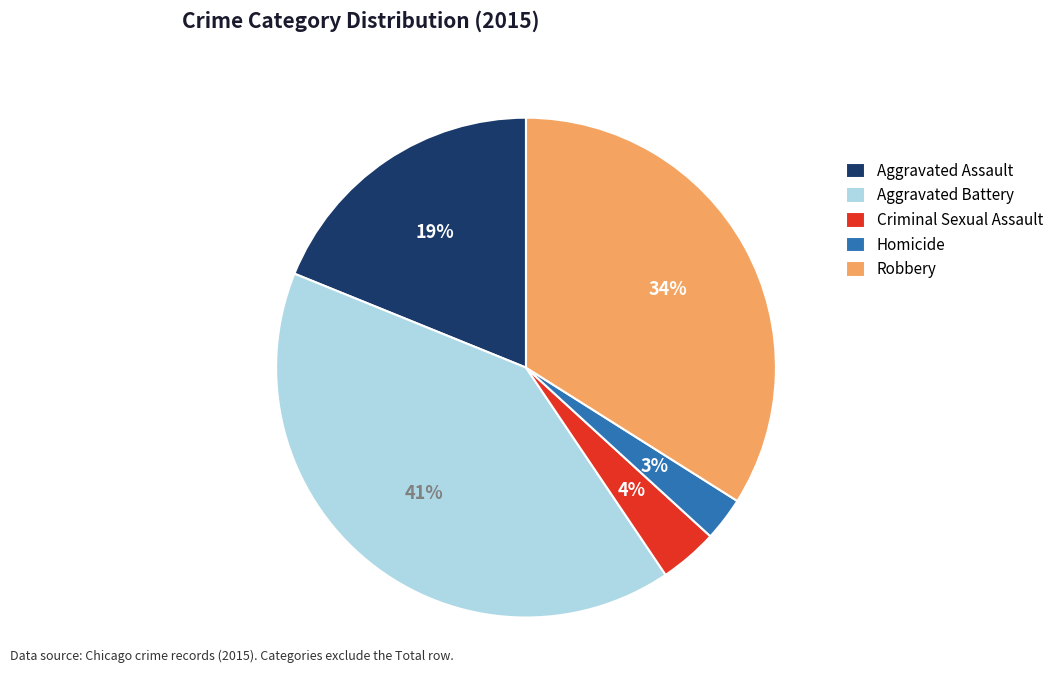

Is there any slice that represents more than half of the pie?

No